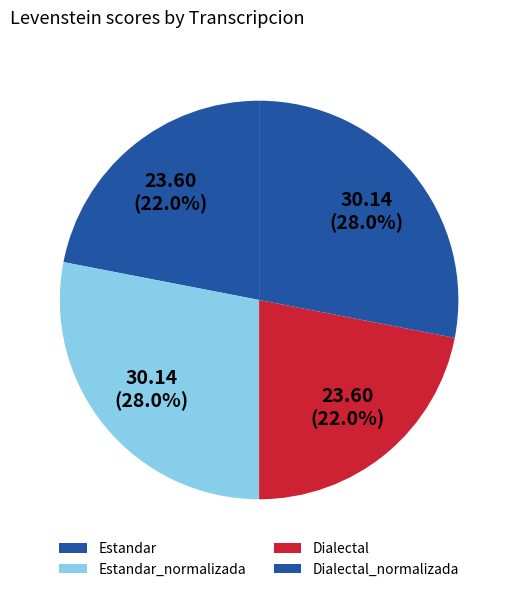

How many segments does this pie chart have?

4